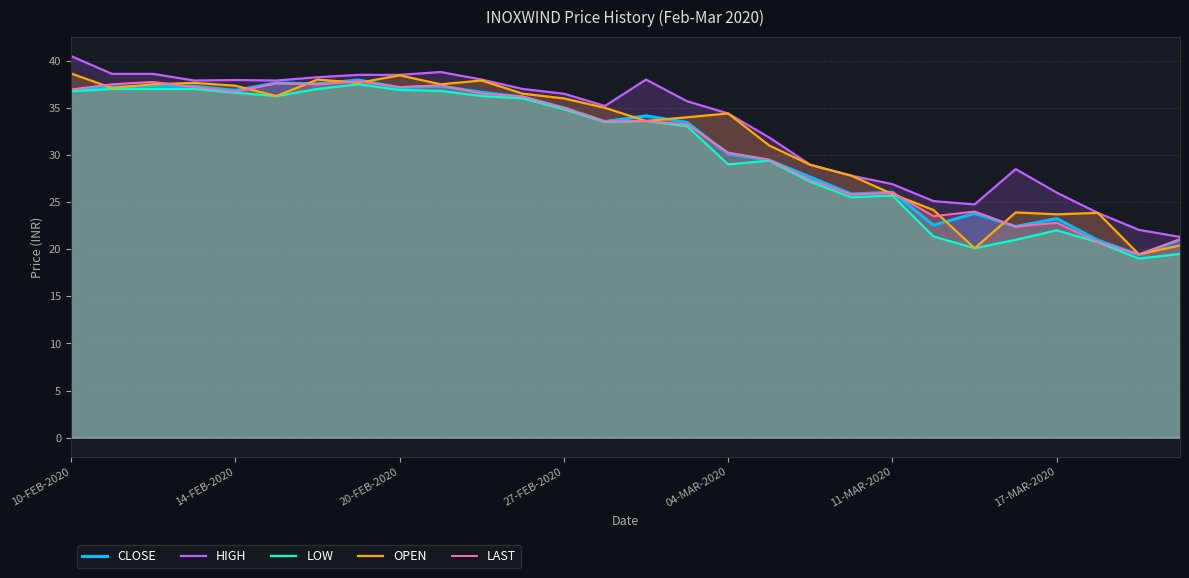

True or false: HIGH and LOW intersect in this chart.

False